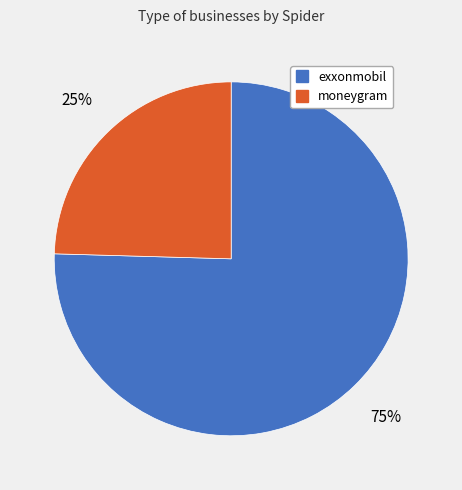

Count the number of slices in the pie.

2